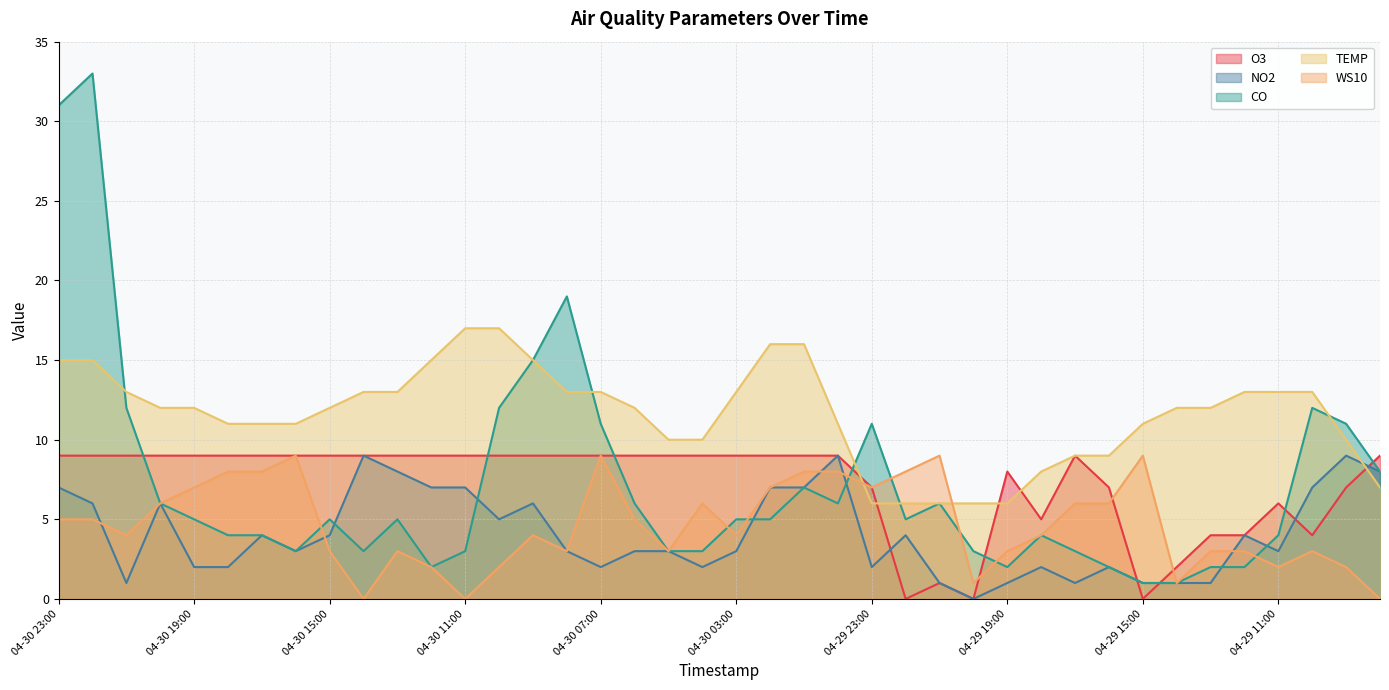

What is the value of the NO2 point at the 39th from the left?

9